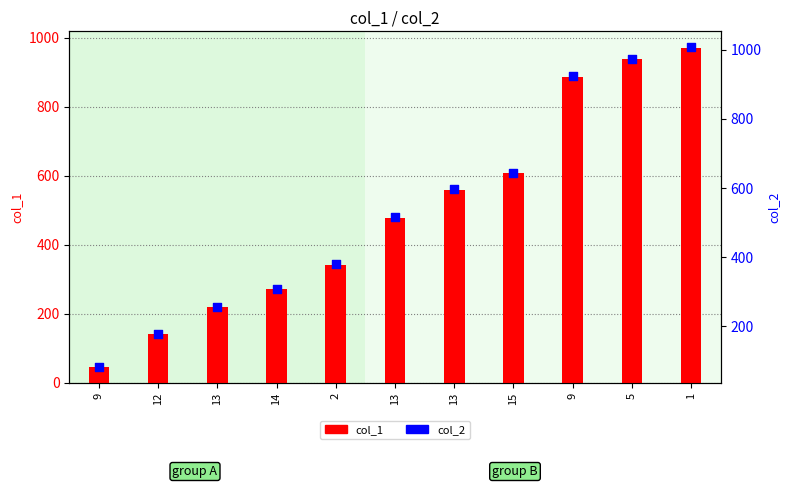

Which series has the largest total across all categories?

col_2